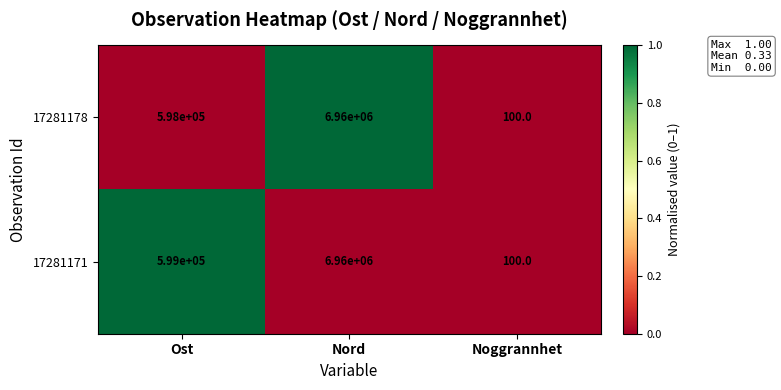

Rank the categories by 17281178 value from highest to lowest.

Nord, Ost, Noggrannhet